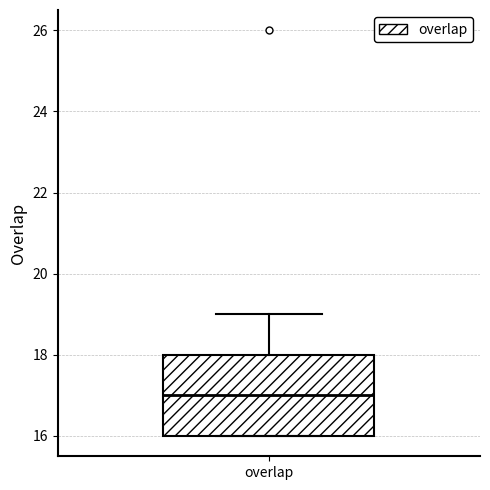

Read this box plot against the y-axis: the position of the median line, the range covered by the box, and the ends of both whiskers. The values are not printed on the chart, so give them approximately, as read against the axis.

median 17, box 16 to 18, whiskers 16 to 19